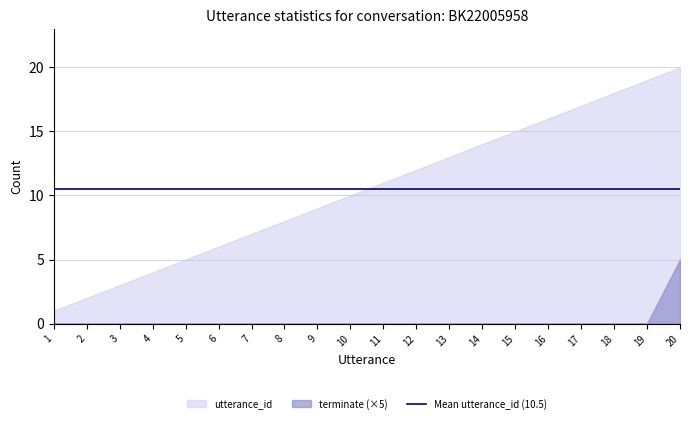

The utterance_id series shows 10 at 7. True or false?

False